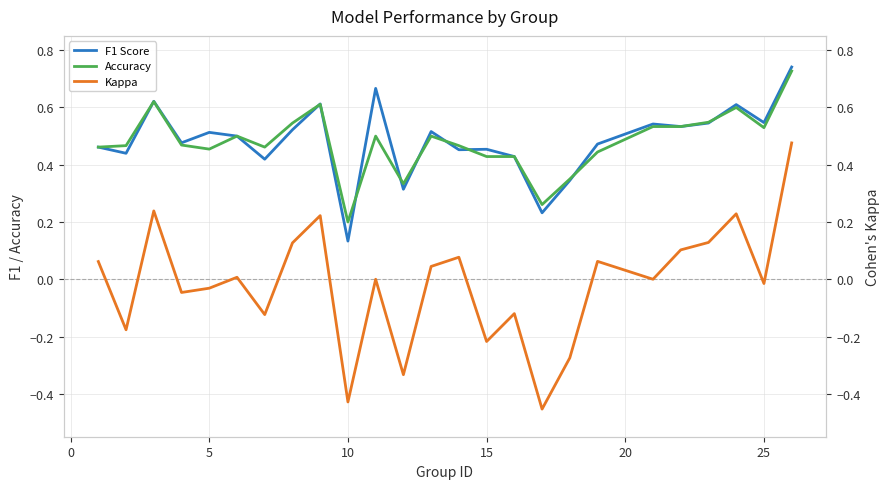

At which label is F1 Score closest to 0?

10